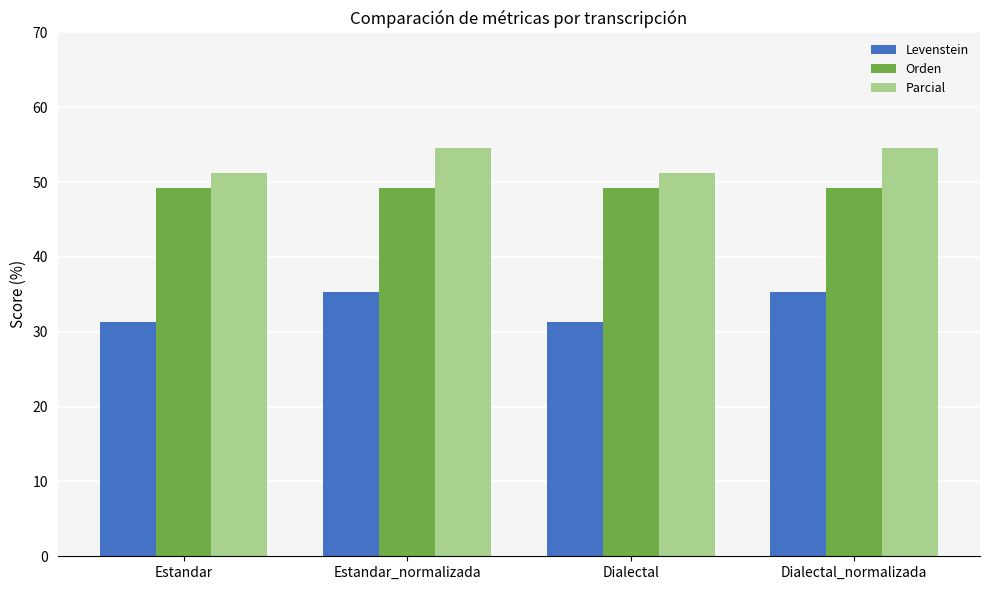

How many bars are there in each group?

3